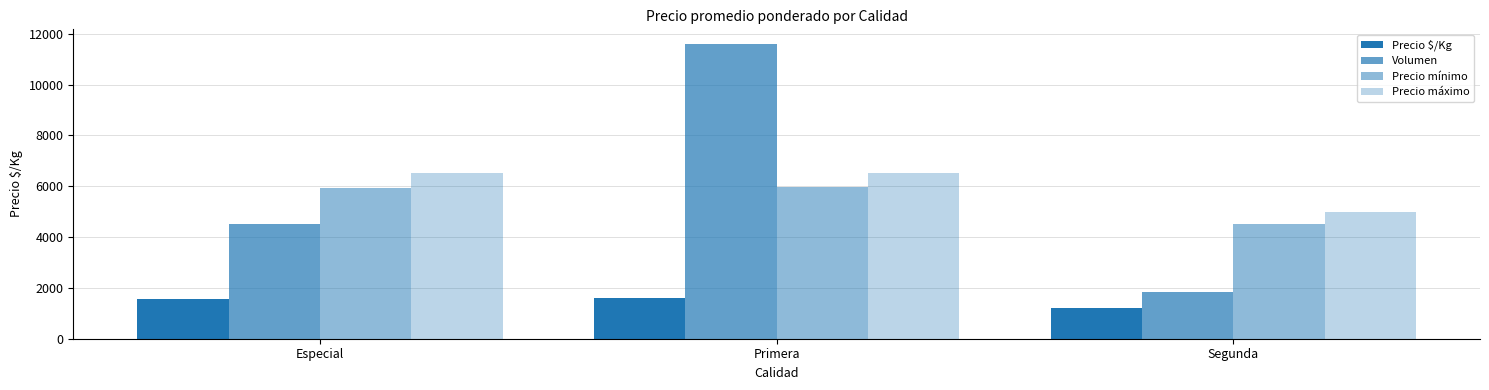

Are the bars horizontal?

No